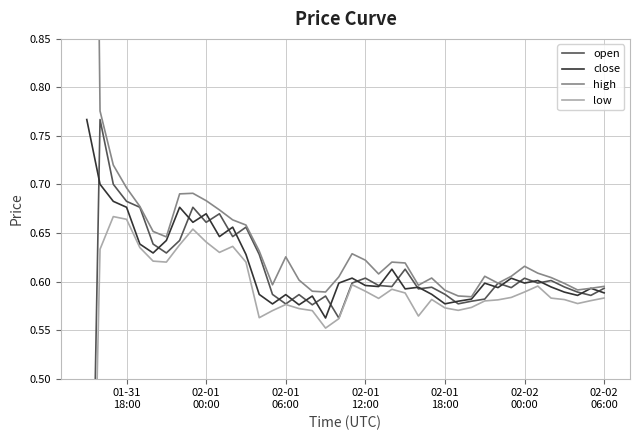

Does the chart display data point markers on the line(s)?

No